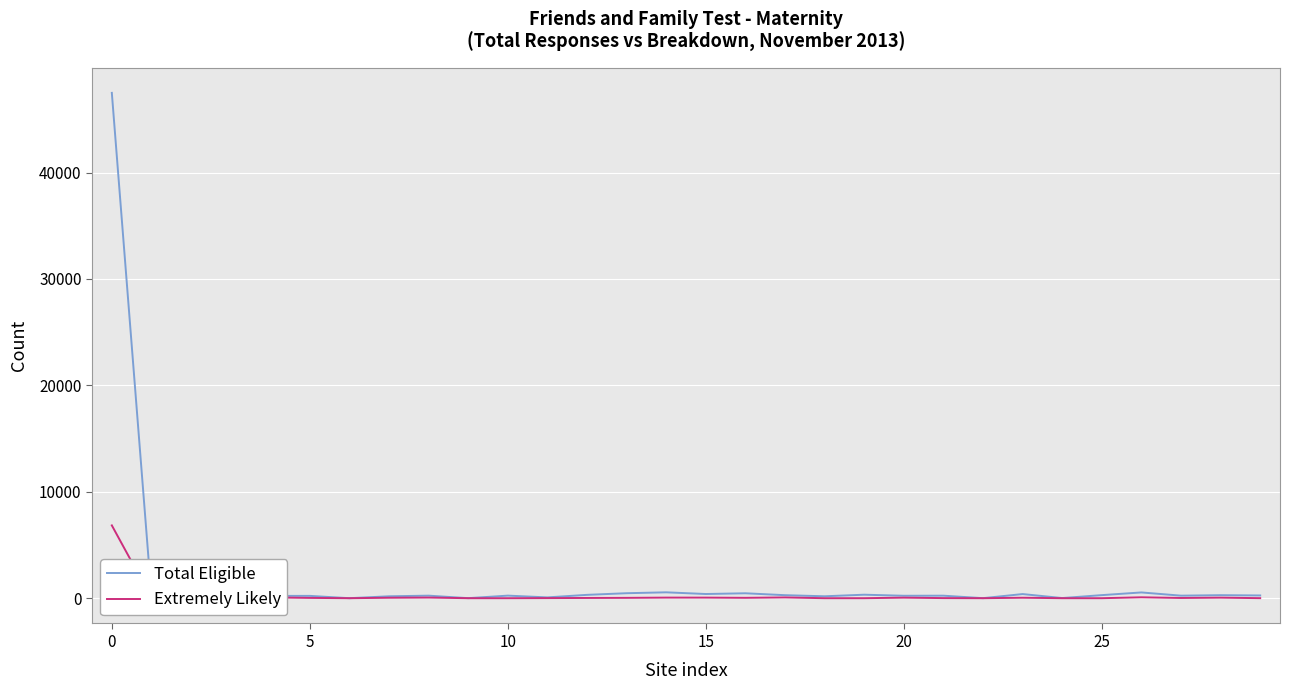

What is the greatest value displayed?

47494